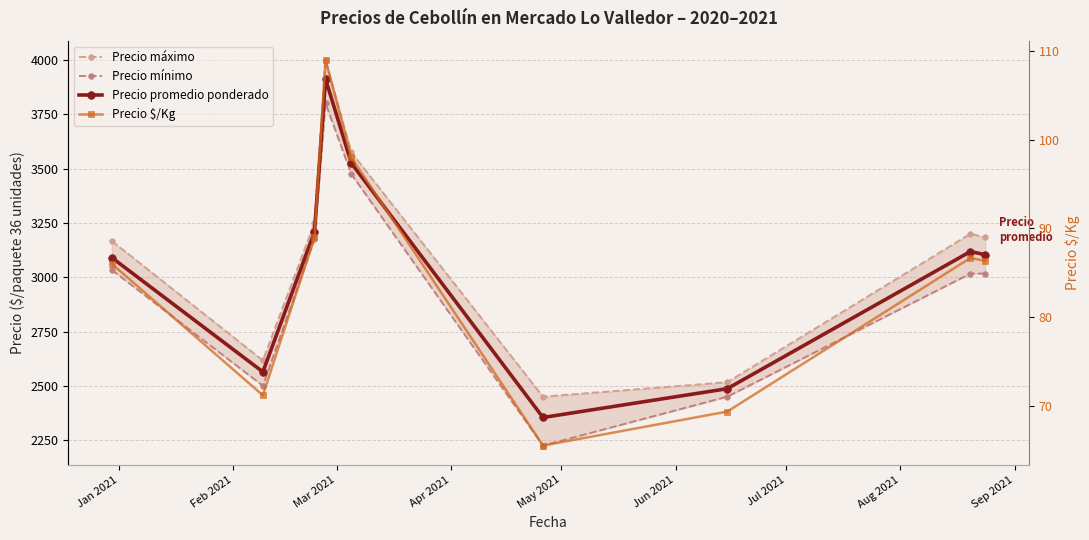

The Precio máximo series shows 2516.7 at Jul 2021. True or false?

True